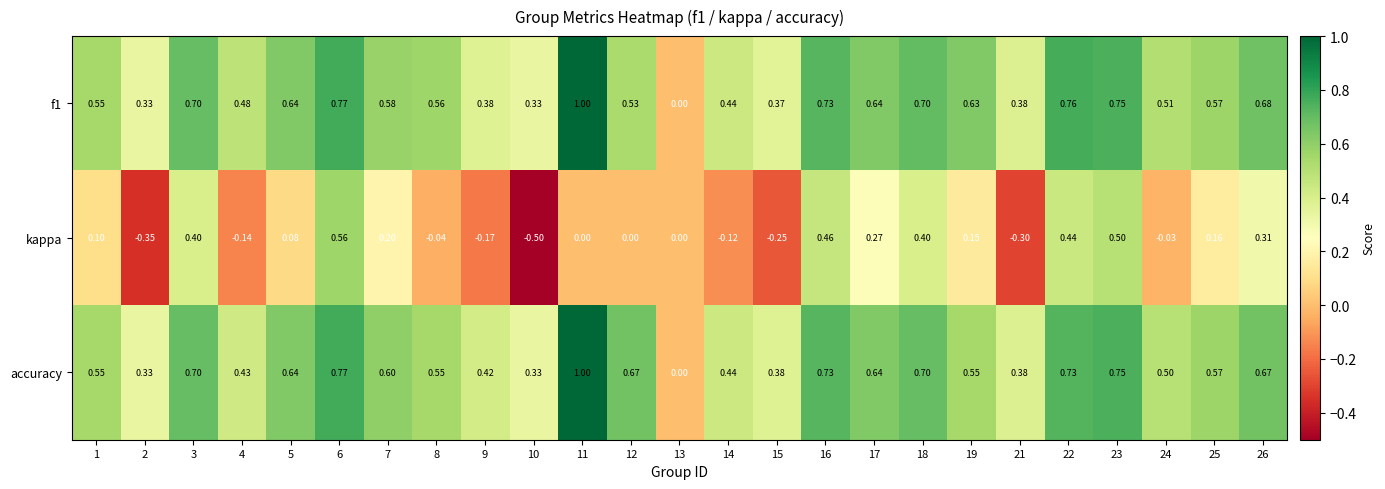

Rank the series at 22 from lowest to highest value.

kappa, accuracy, f1